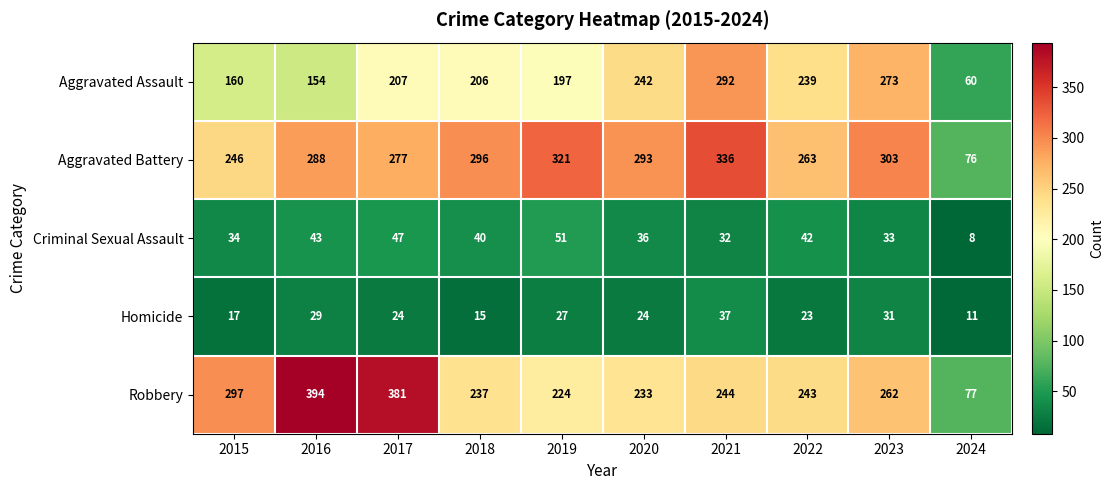

What is the sum of the Aggravated Battery values at 2020 and 2016?

581